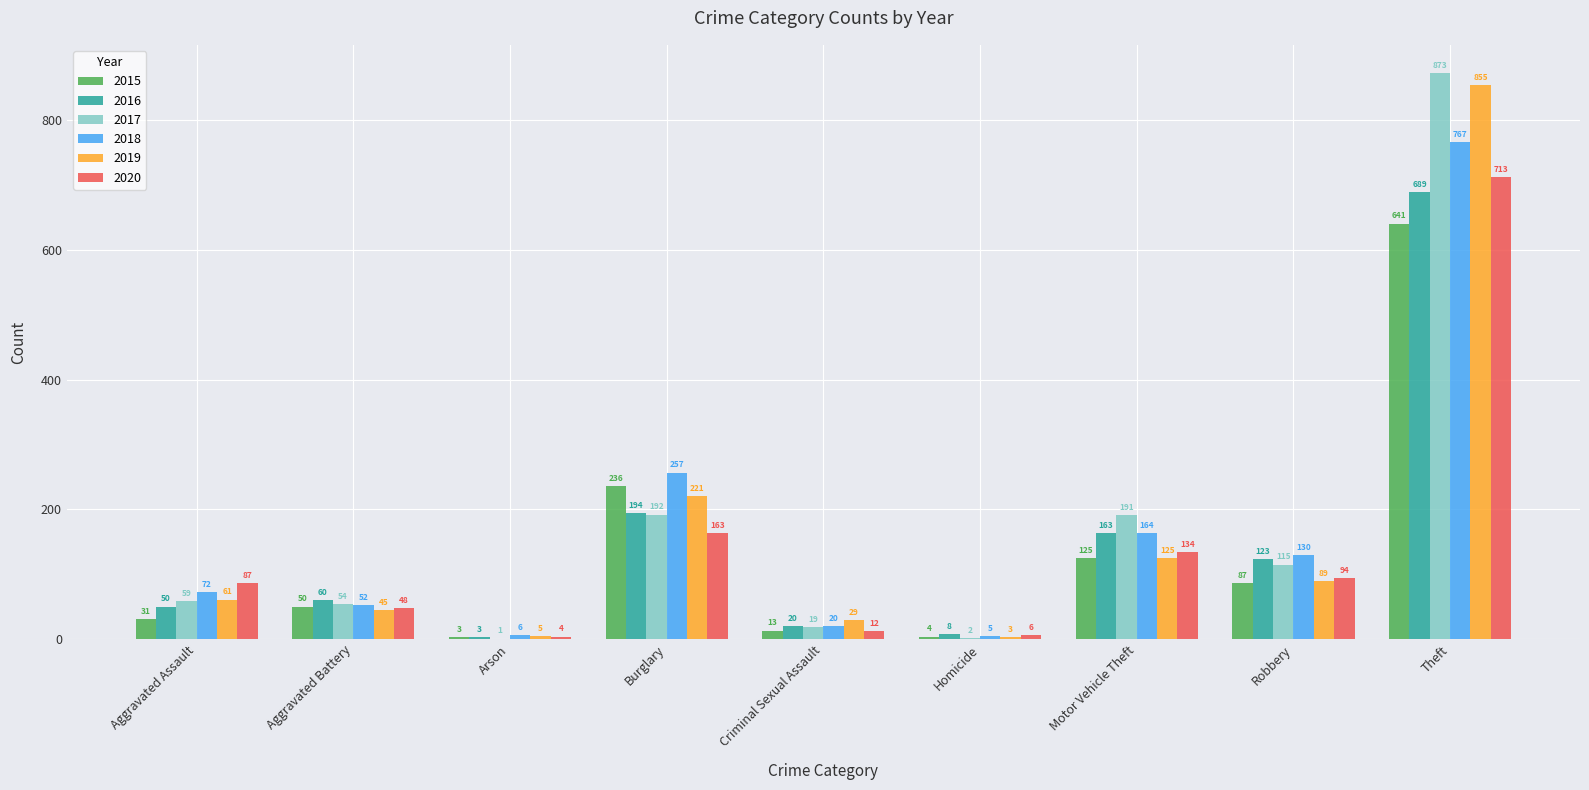

At which category is the sum across all series the highest?

Theft